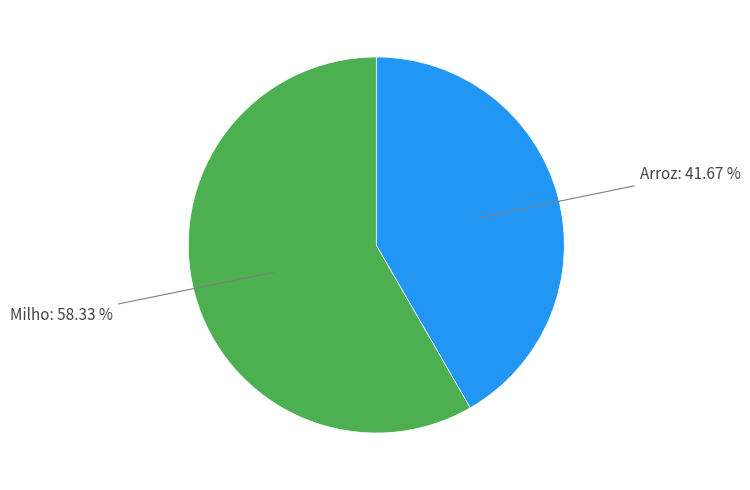

Does any single category account for the majority?

Yes